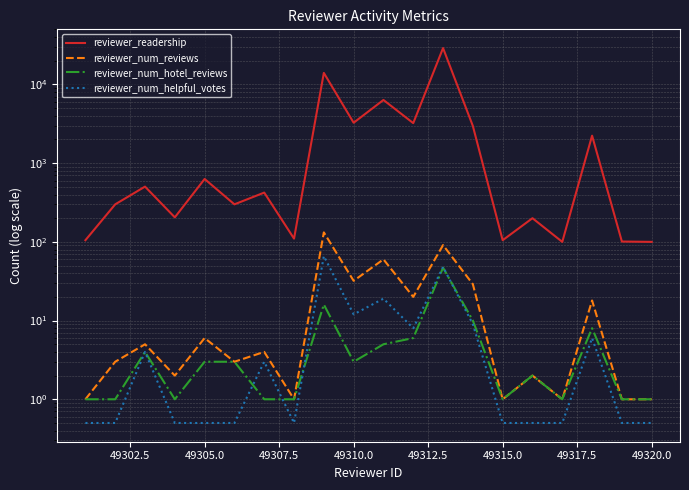

What is the value of the reviewer_num_reviews point at the 5th from the left?

6.0